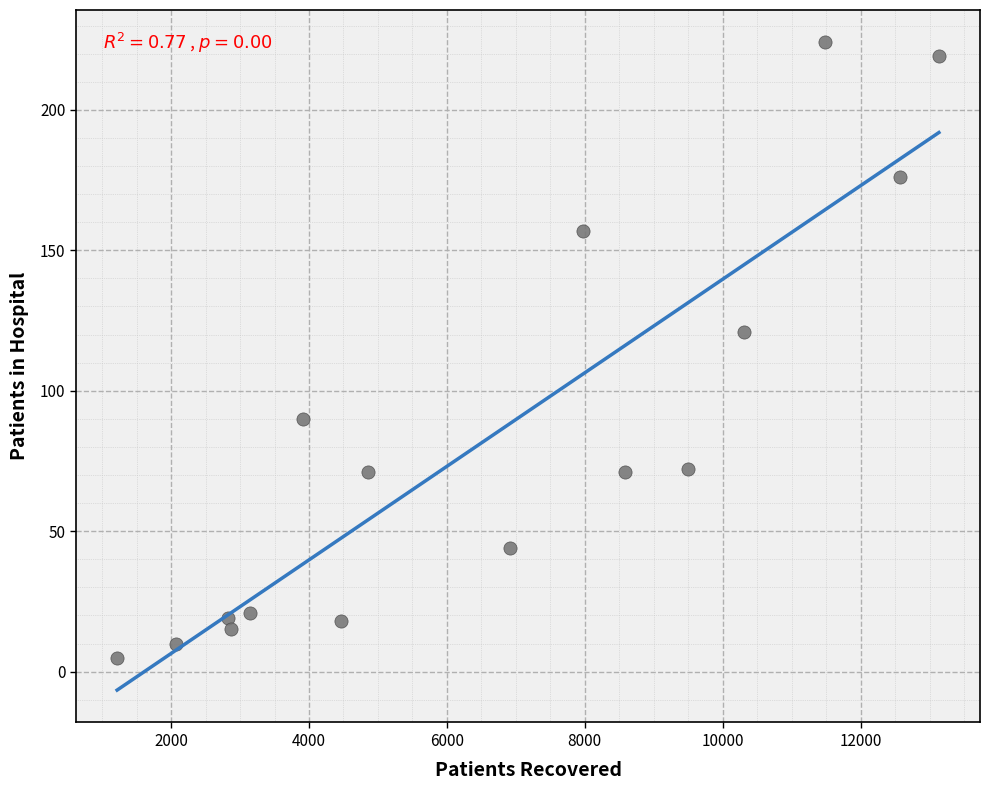

What is the range of Y values (max minus min)?

219